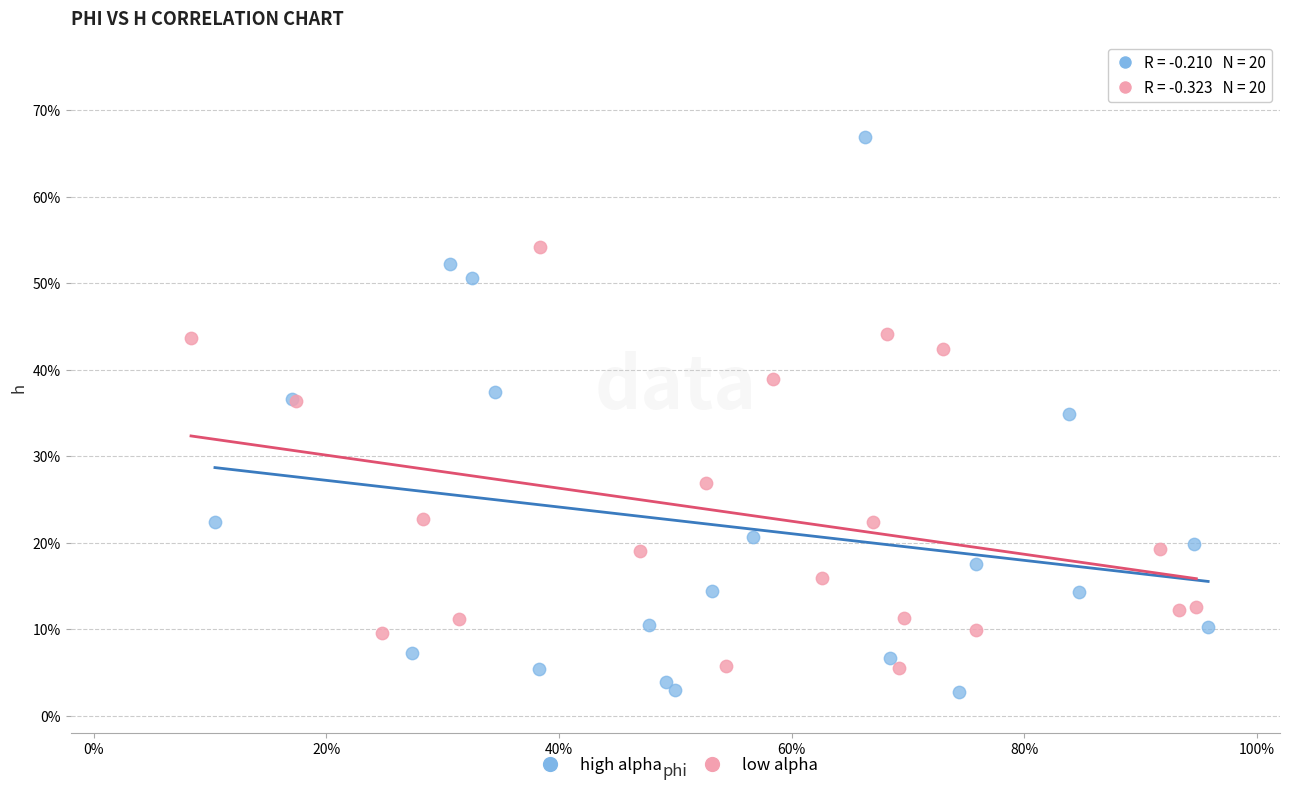

What are all the series names shown in the legend?

high alpha, low alpha